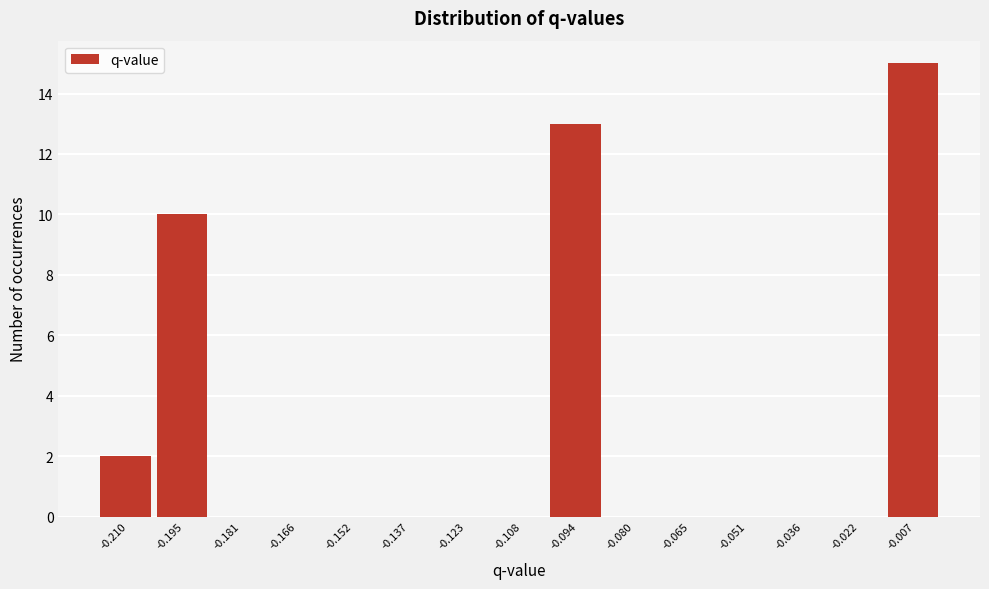

How tall is the bar that spans -0.102 to -0.086 on the x-axis? Neither the bar edges nor the heights are printed on the chart, so give them approximately, as read against the axes.

13